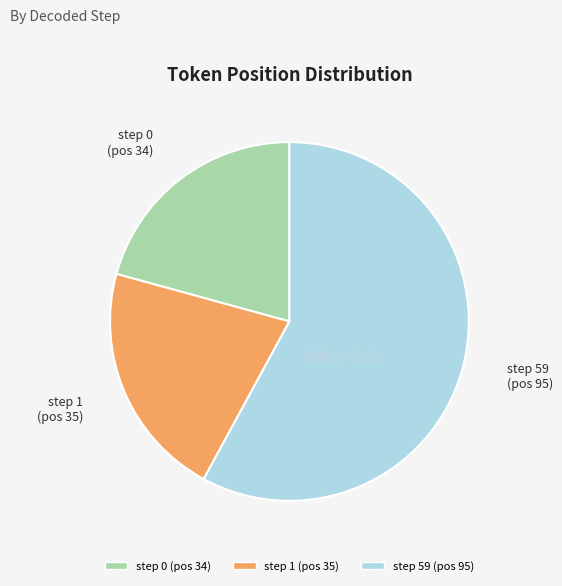

Which slice represents more than half of the pie?

step 59 (pos 95)